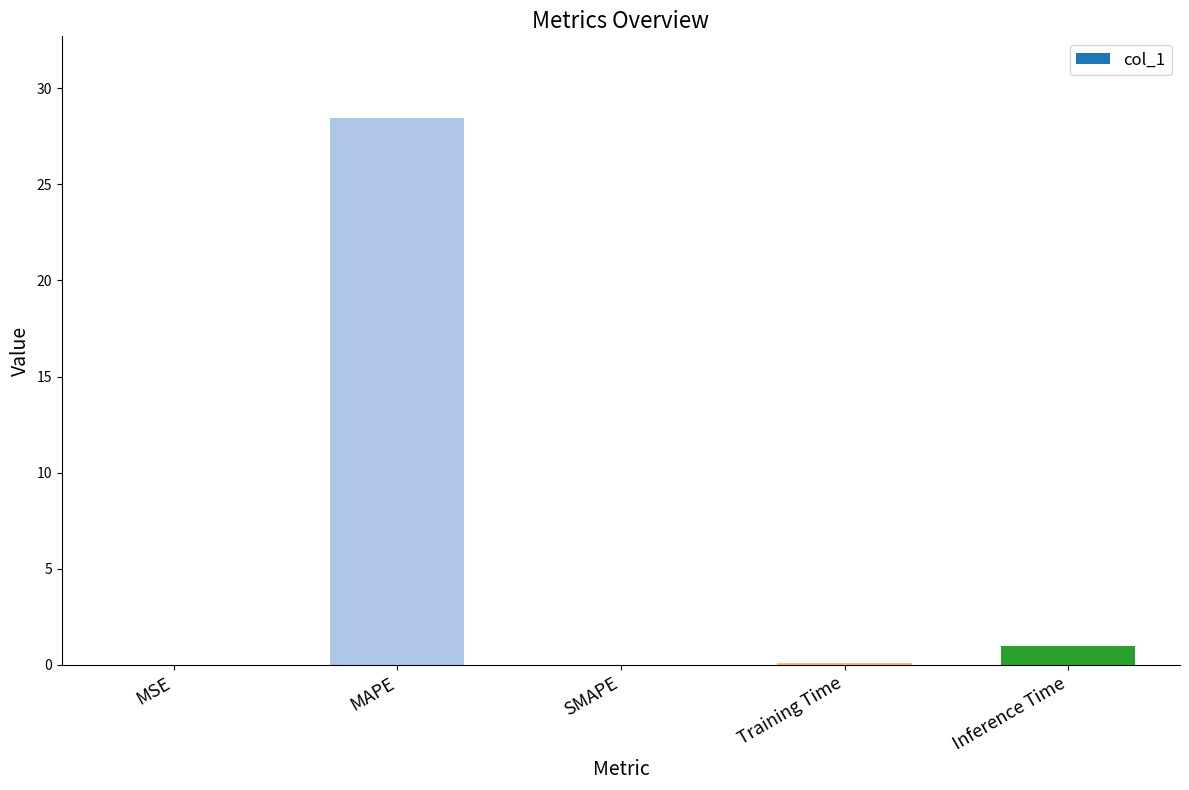

Are the bars grouped side by side (vs. stacked)?

No